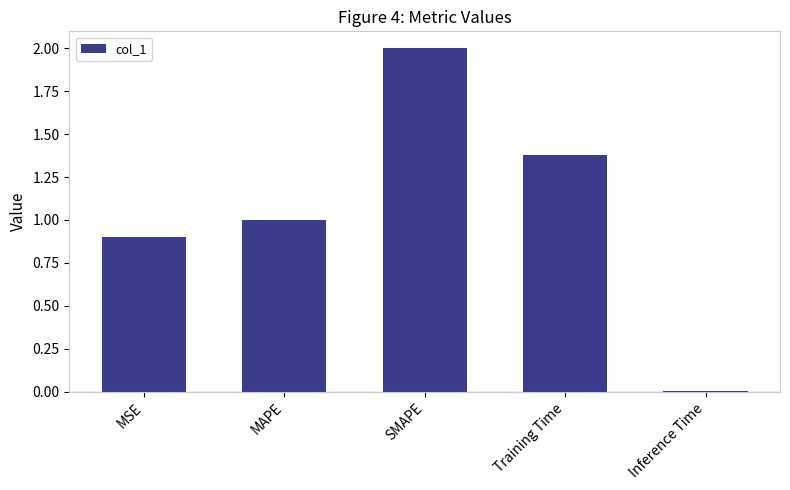

The chart shows a value of 1.0 at MAPE. True or false?

True